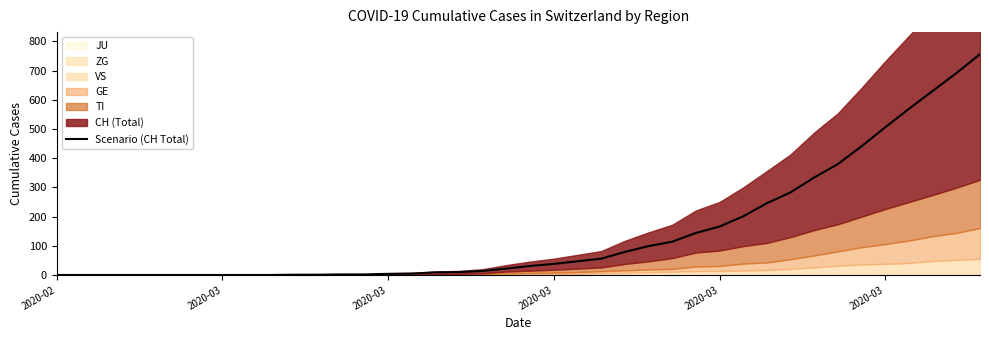

Where does the data first go above 31?

2020-03